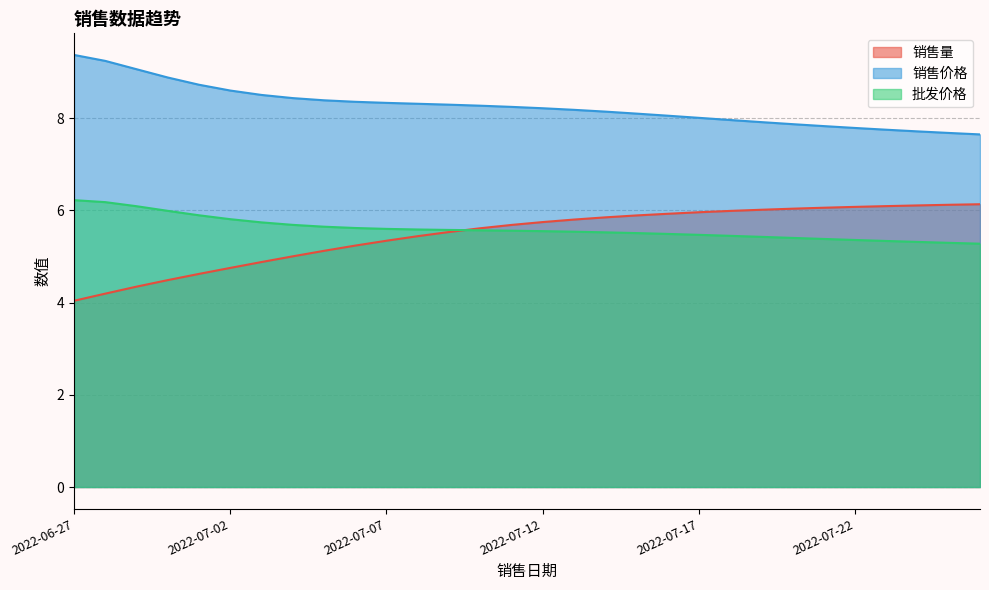

How many times do 批发价格 and 销售量 cross each other?

1